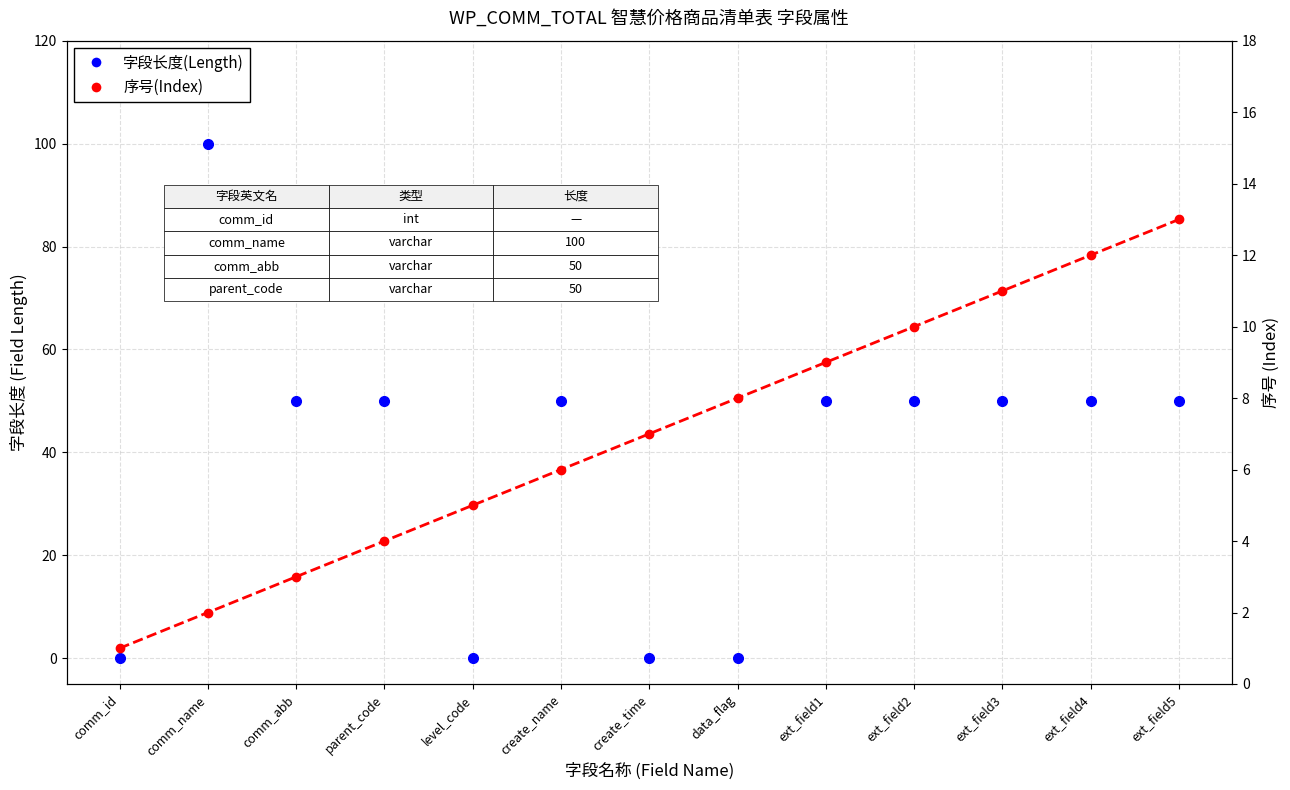

Between which two adjacent categories do 字段长度(Length) and 序号(Index) first intersect?

comm_id and comm_name